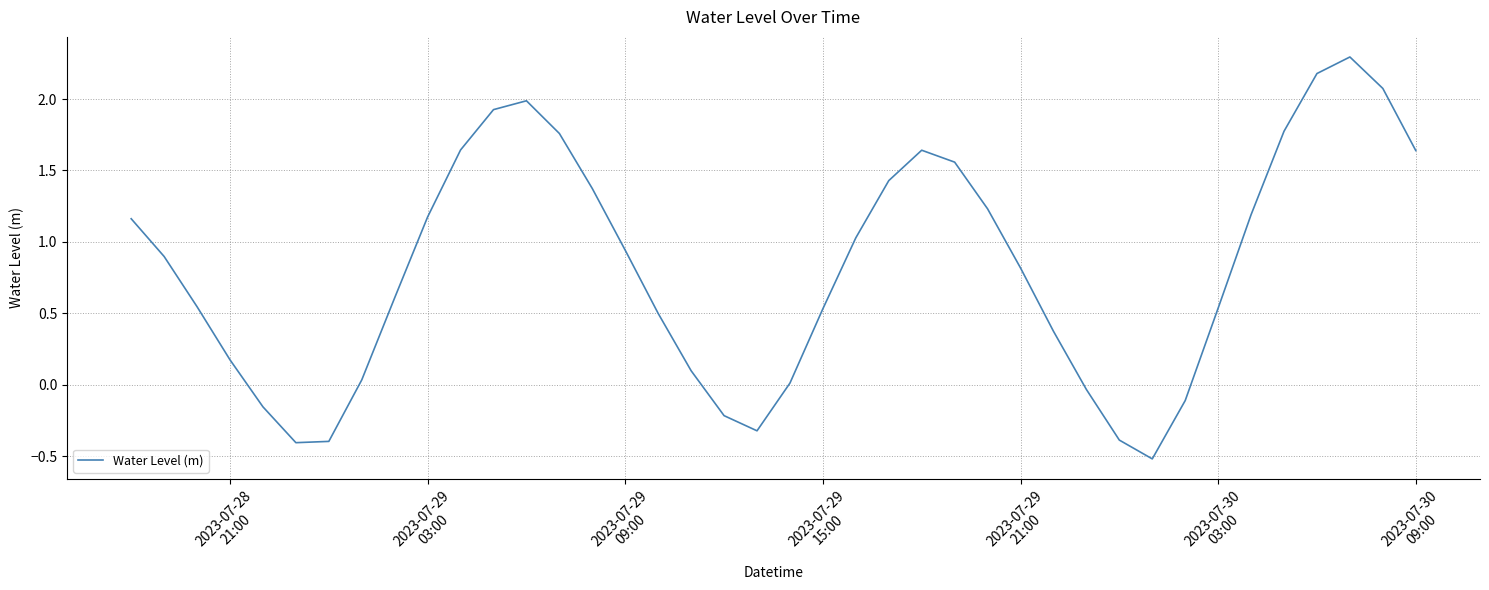

What is the difference between the maximum and minimum values?

2.8